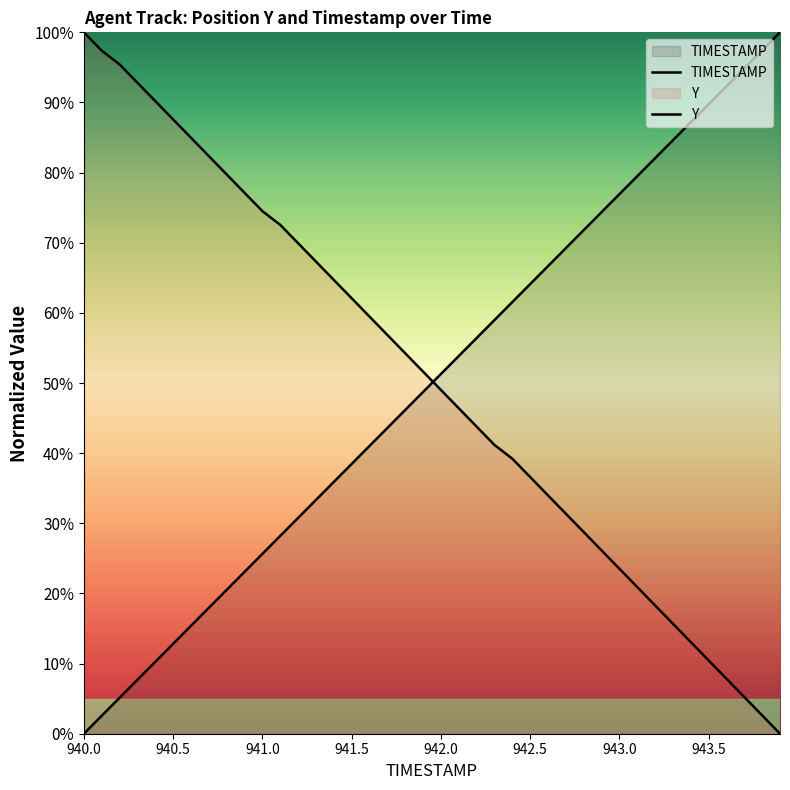

At which label does TIMESTAMP reach its peak?

943.9